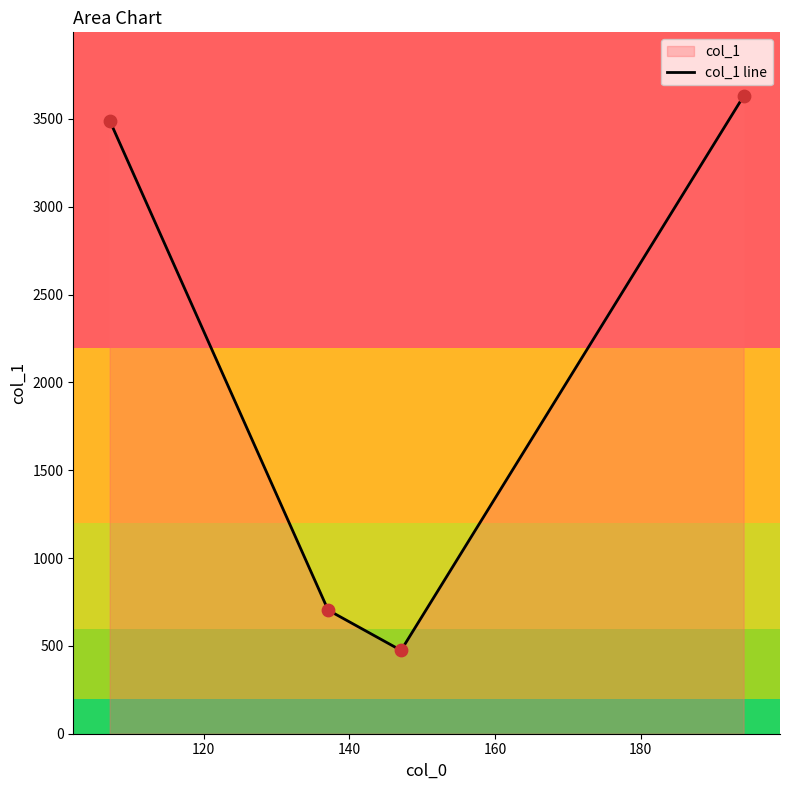

True or false: there are more than 0 points higher than both neighbors.

False